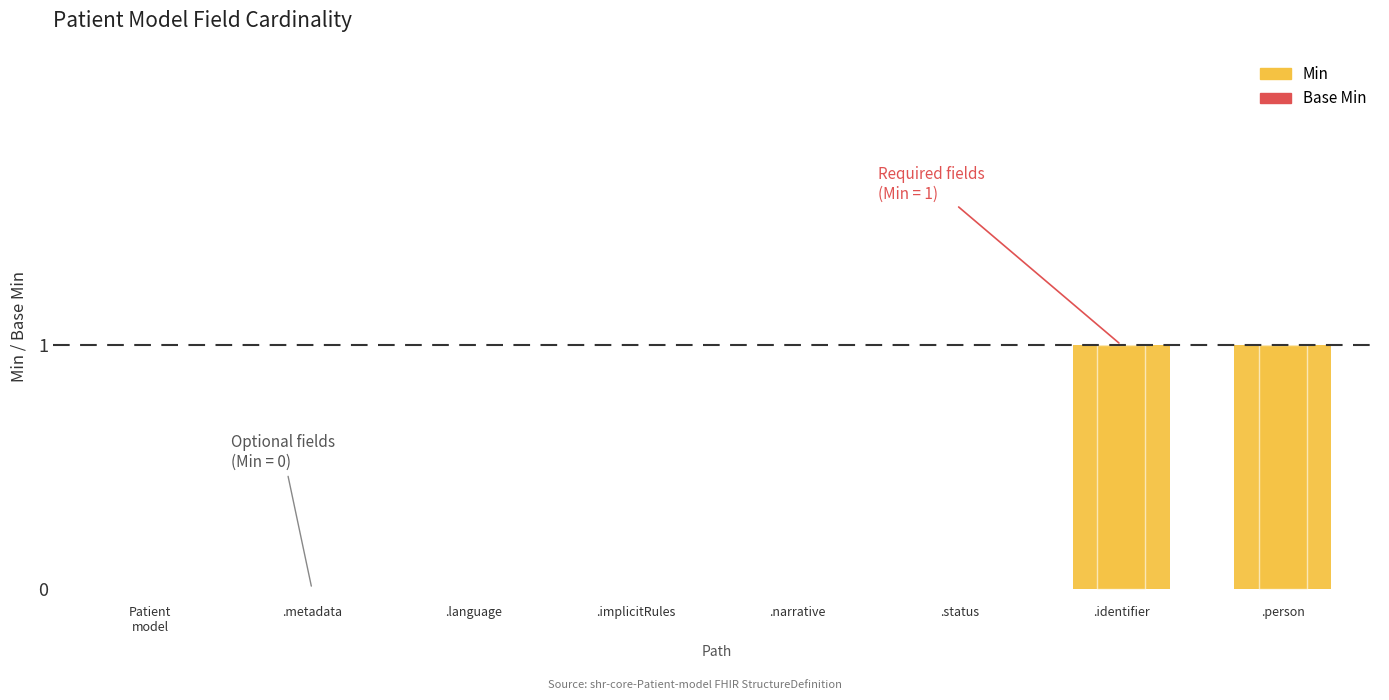

What are all the series names shown in the legend?

Min, Base Min